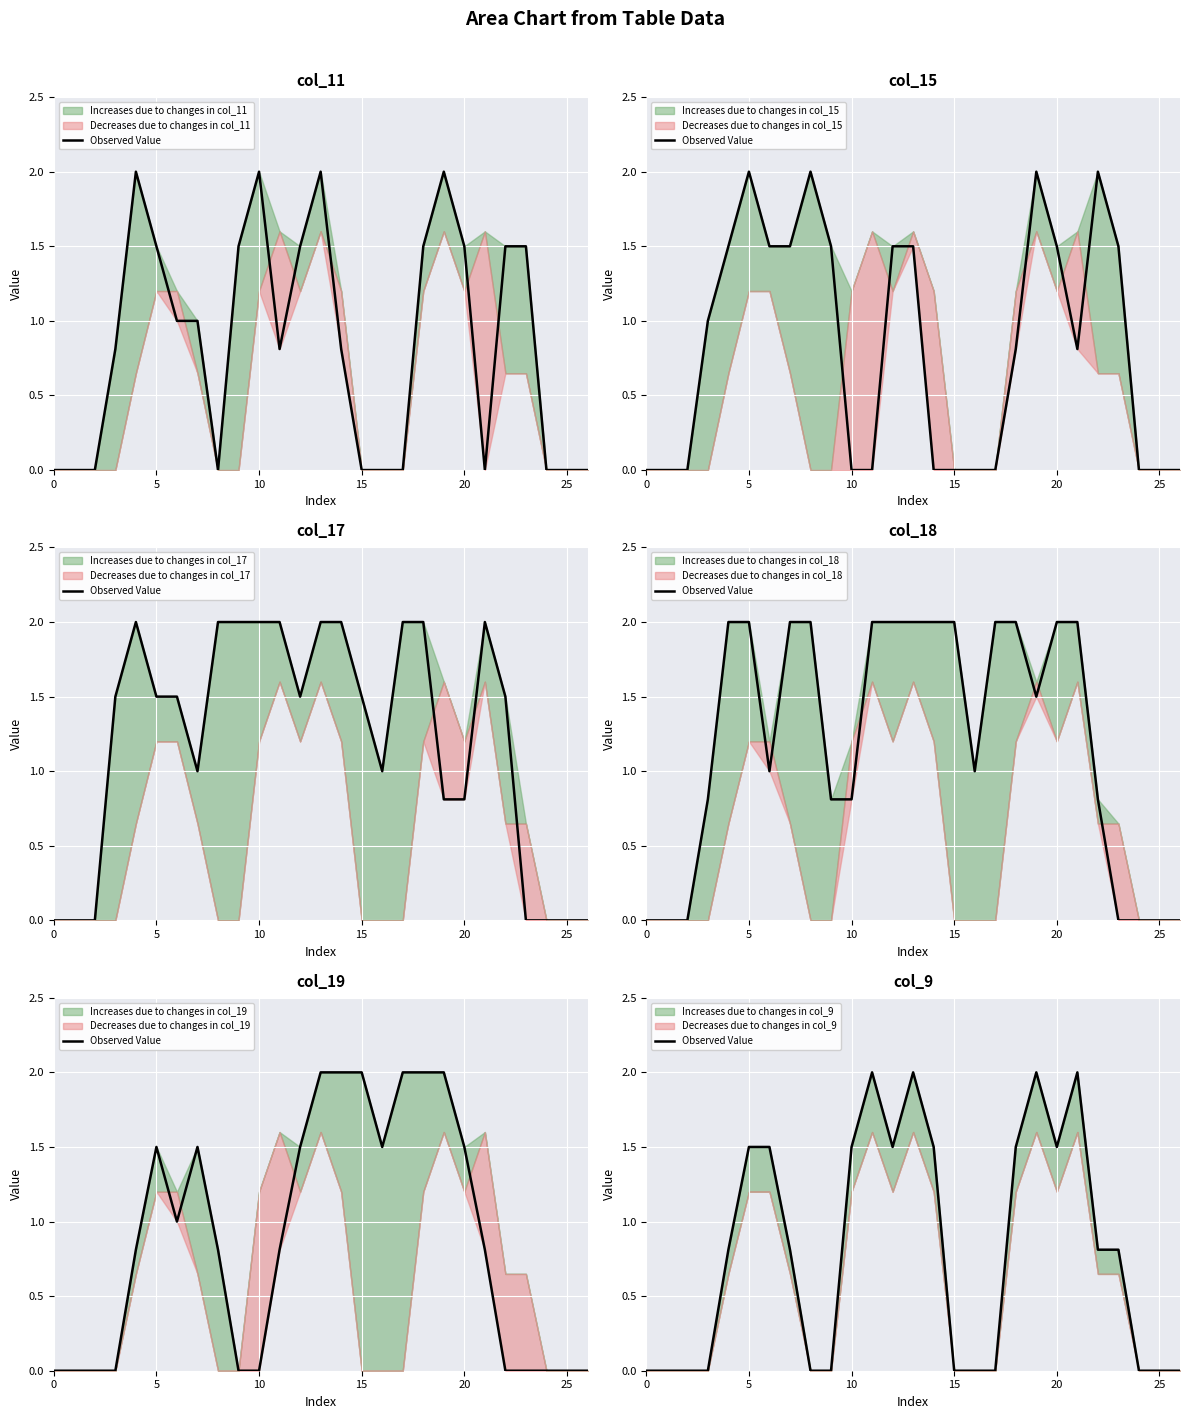

What is the sum of all values?

21.7